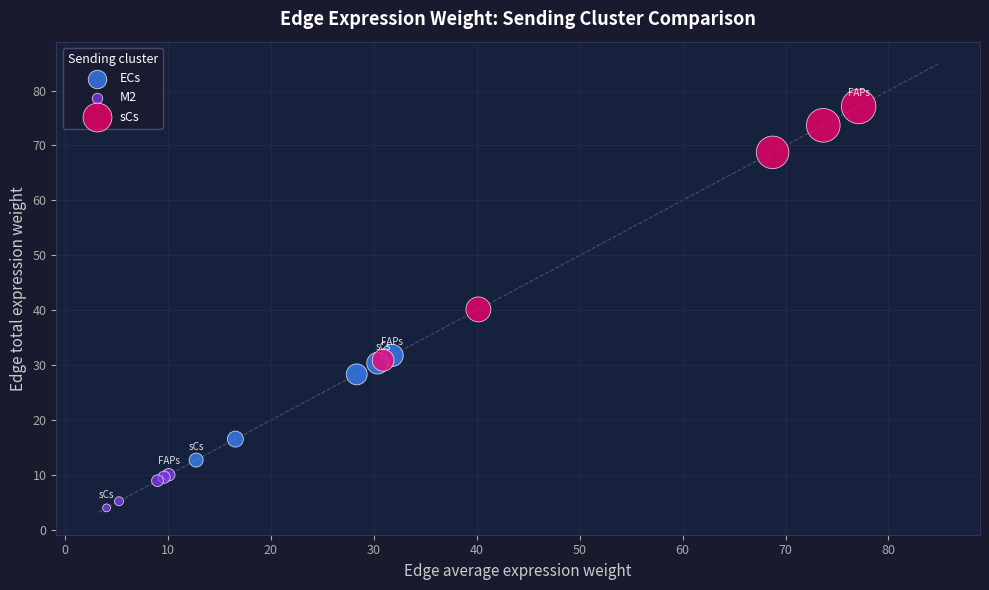

Which series contains the highest Y value?

sCs